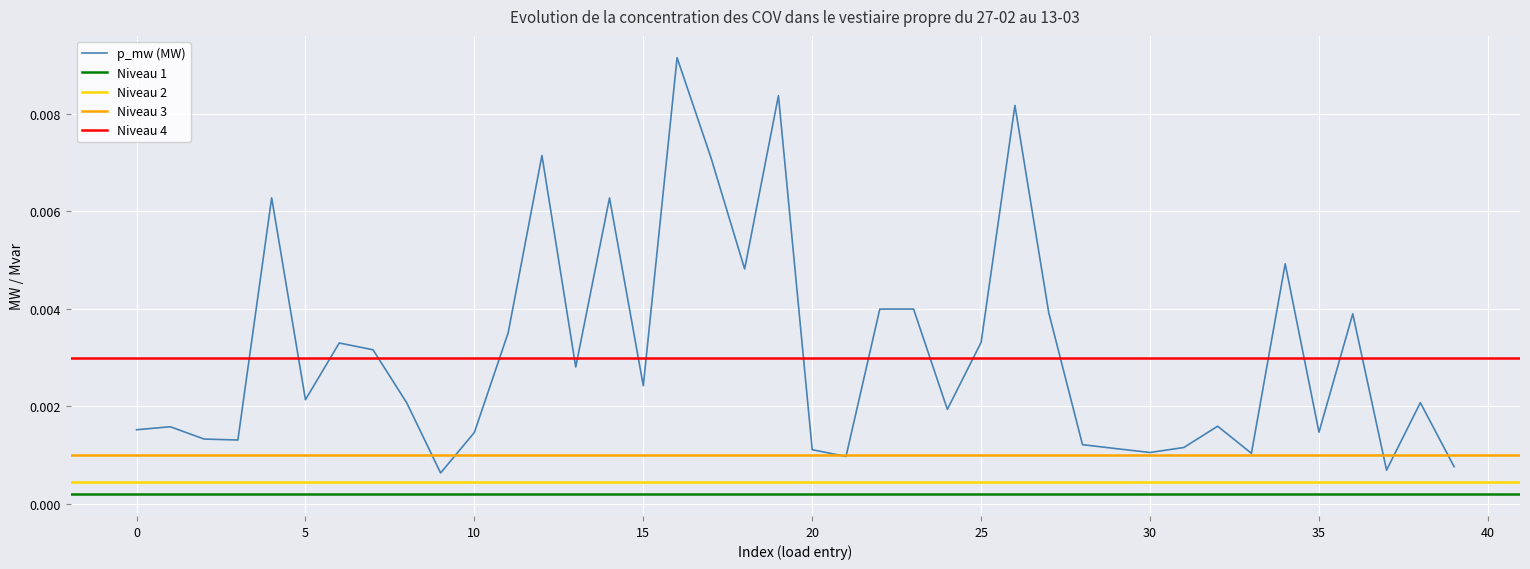

Which series has the largest total across all categories?

p_mw